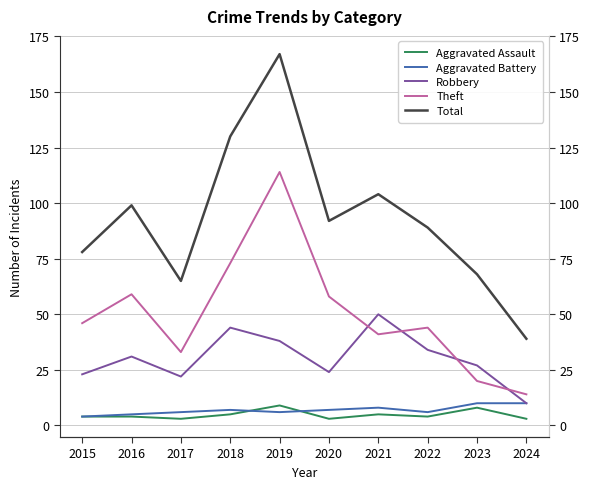

Where is the first local maximum for Total?

2016